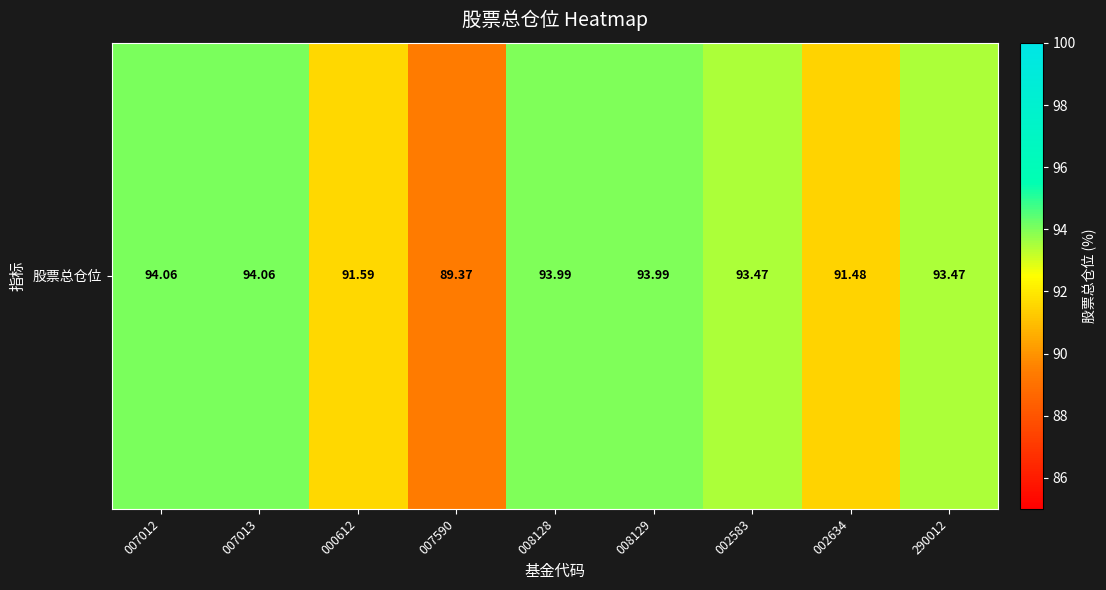

At which label does the data first exceed 93?

007012